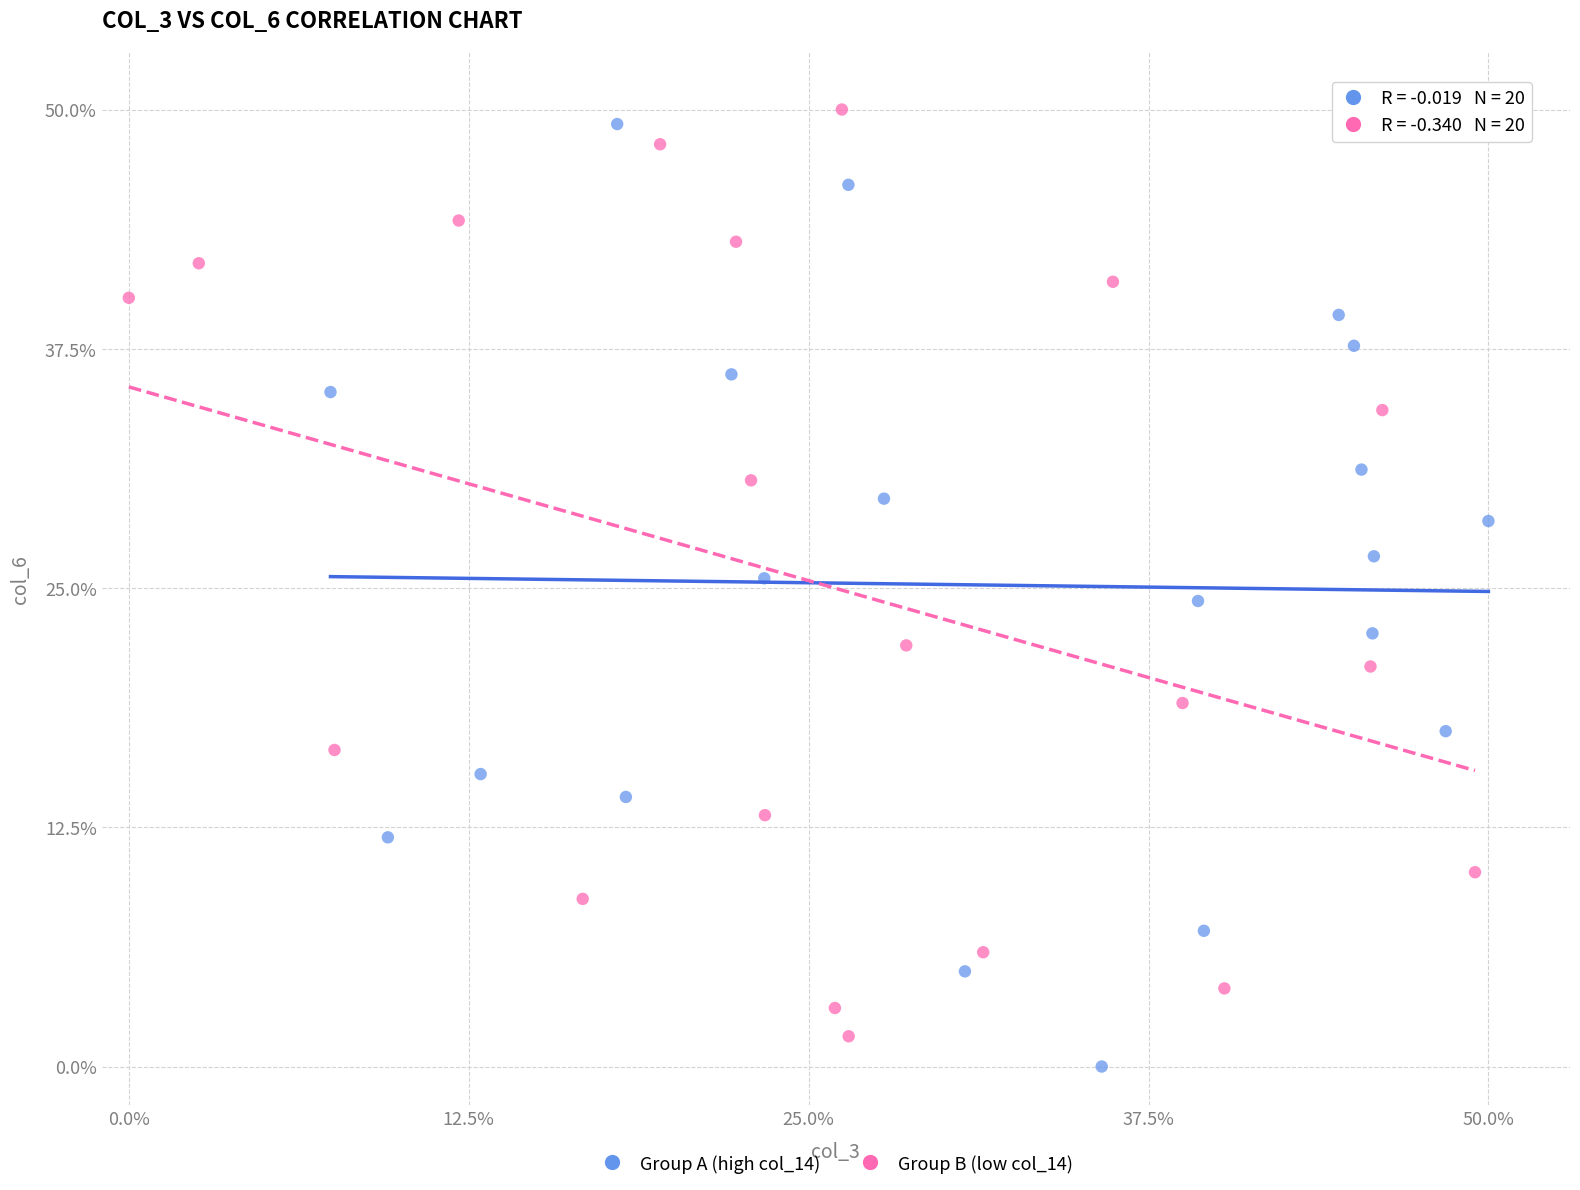

Which series has the largest Y range (max minus min)?

Group A (high col_14)